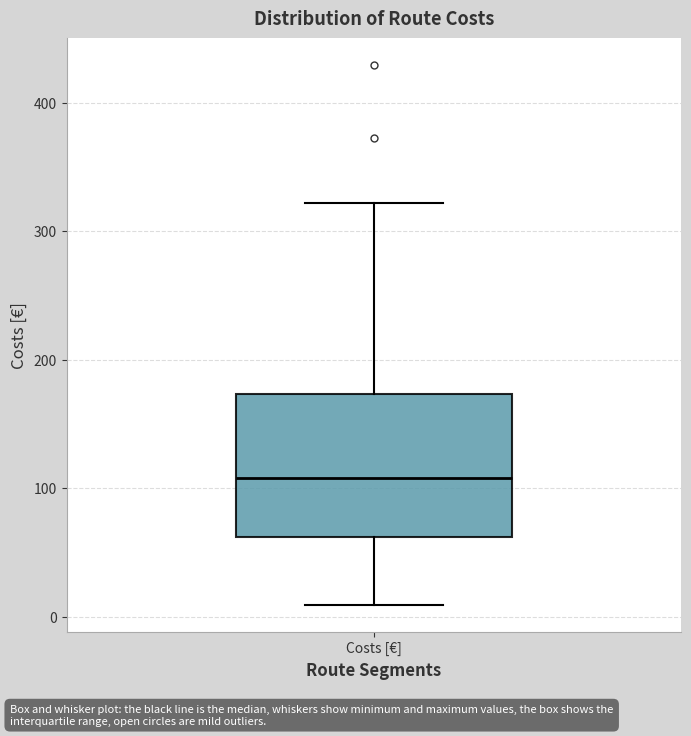

Transcribe this box plot: give where the median line is, the range the box spans, and where the two whiskers end, as read against the y-axis. The values are not printed on the chart, so give them approximately, as read against the axis.

median 110, box 60 to 170, whiskers 10 to 320